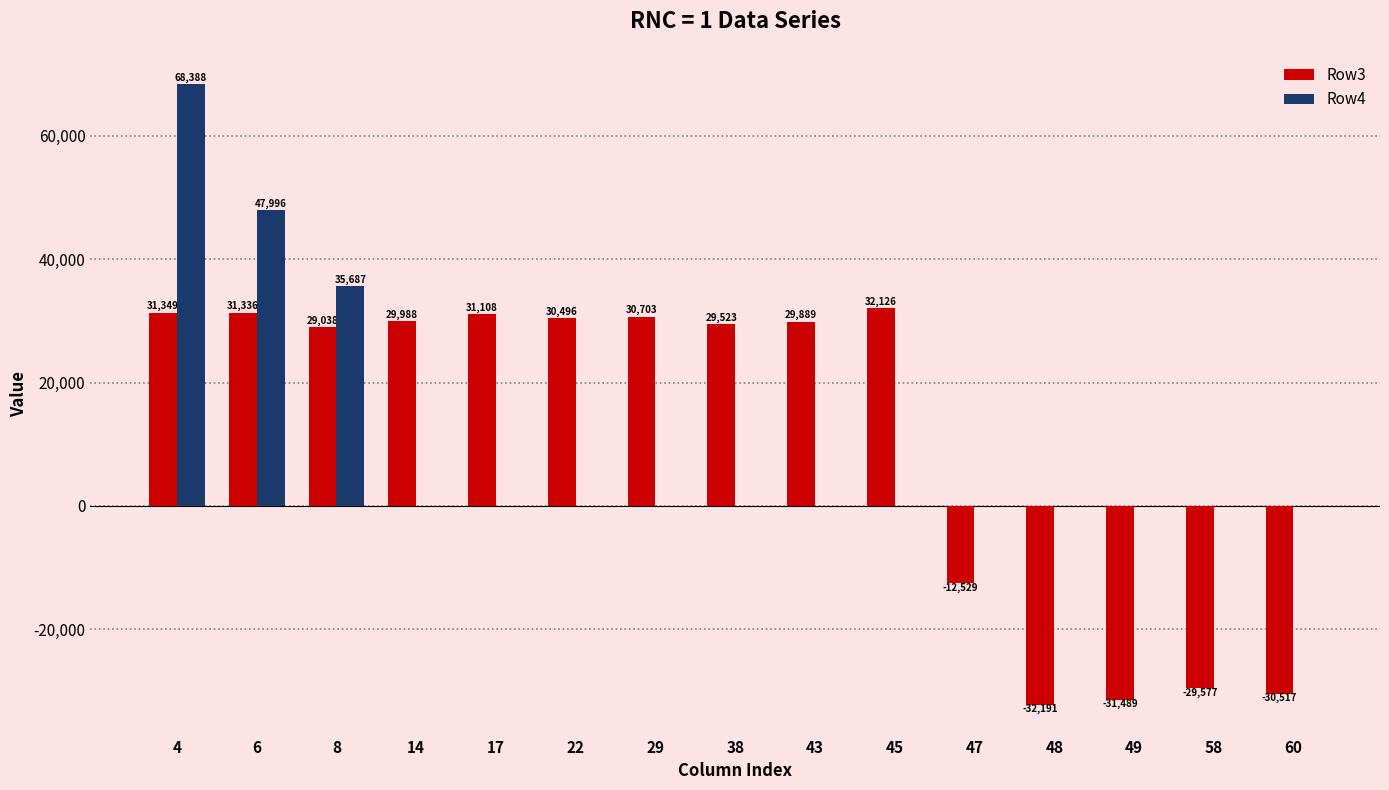

At which category does the chart reach its peak across all series?

4